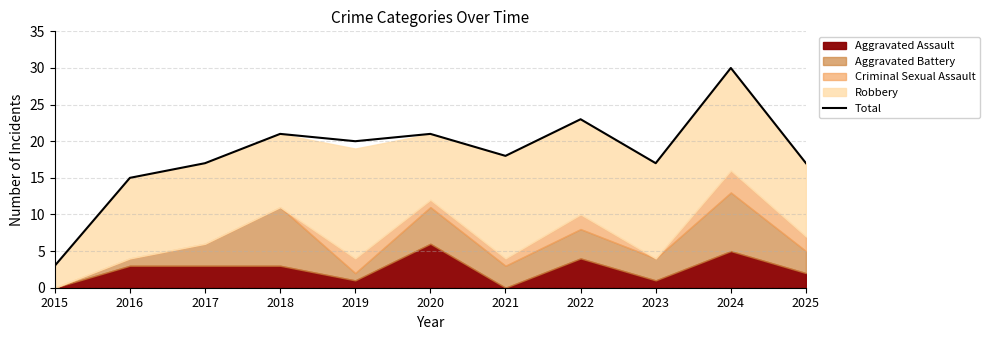

What is the value of the 10th point from the left?

30